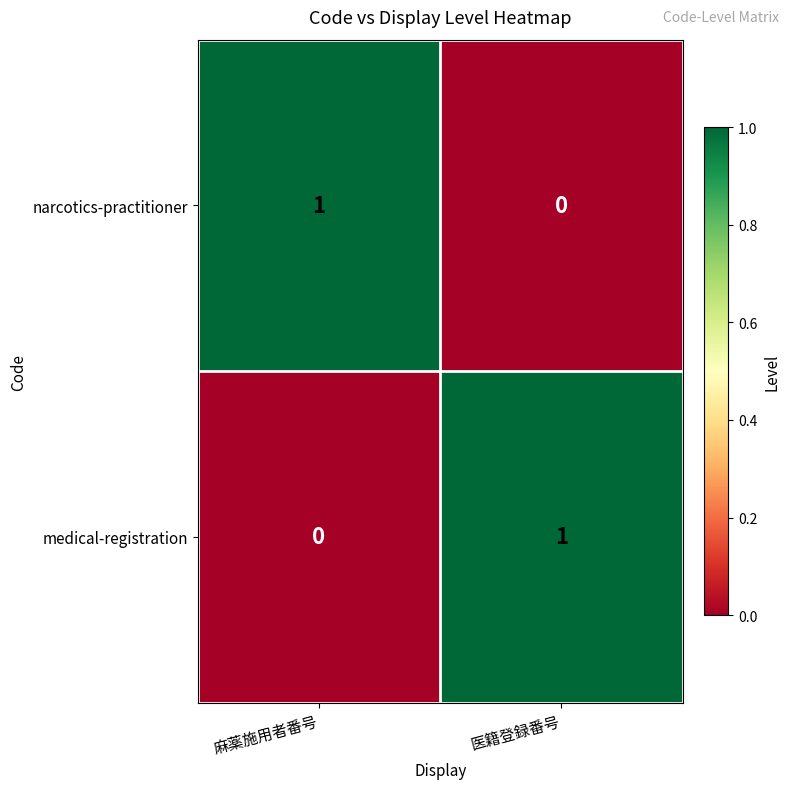

Rank the series at 麻薬施用者番号 from lowest to highest value.

medical-registration, narcotics-practitioner